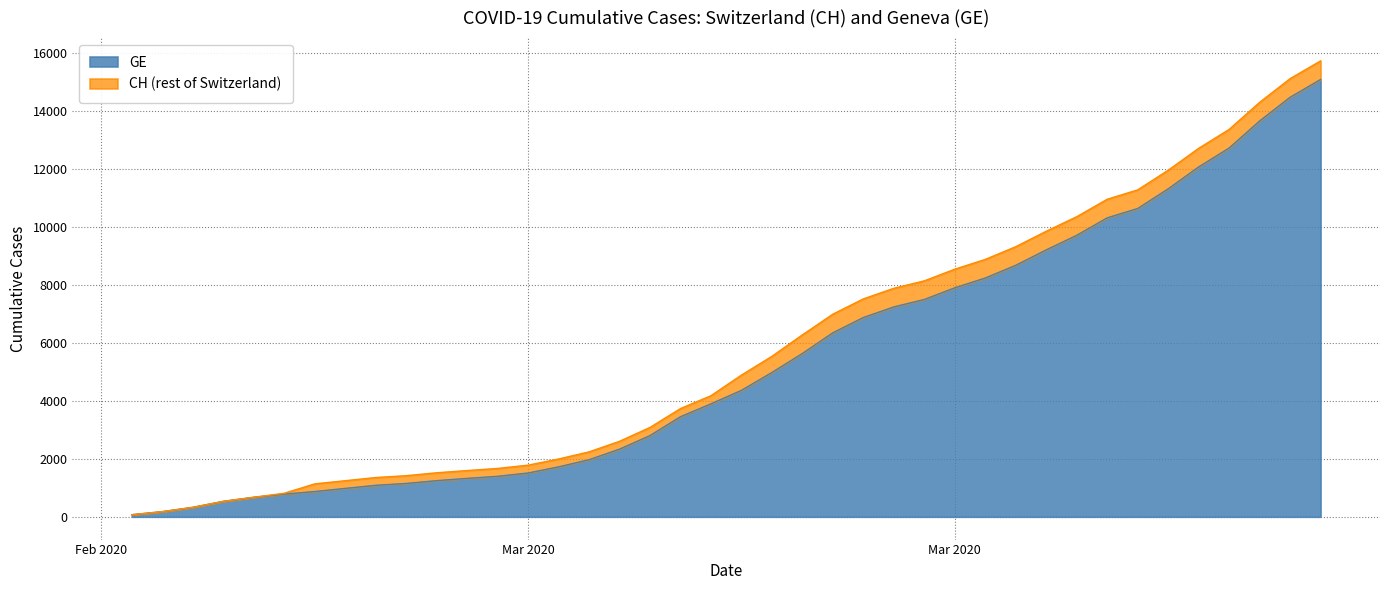

Is the value of CH at 2020-03-29 greater than the value of GE at 2020-04-01?

No